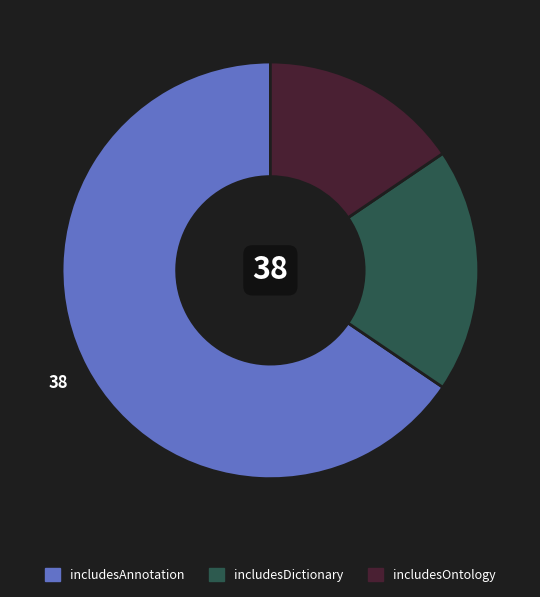

Between includesOntology and includesAnnotation, which is larger?

includesAnnotation